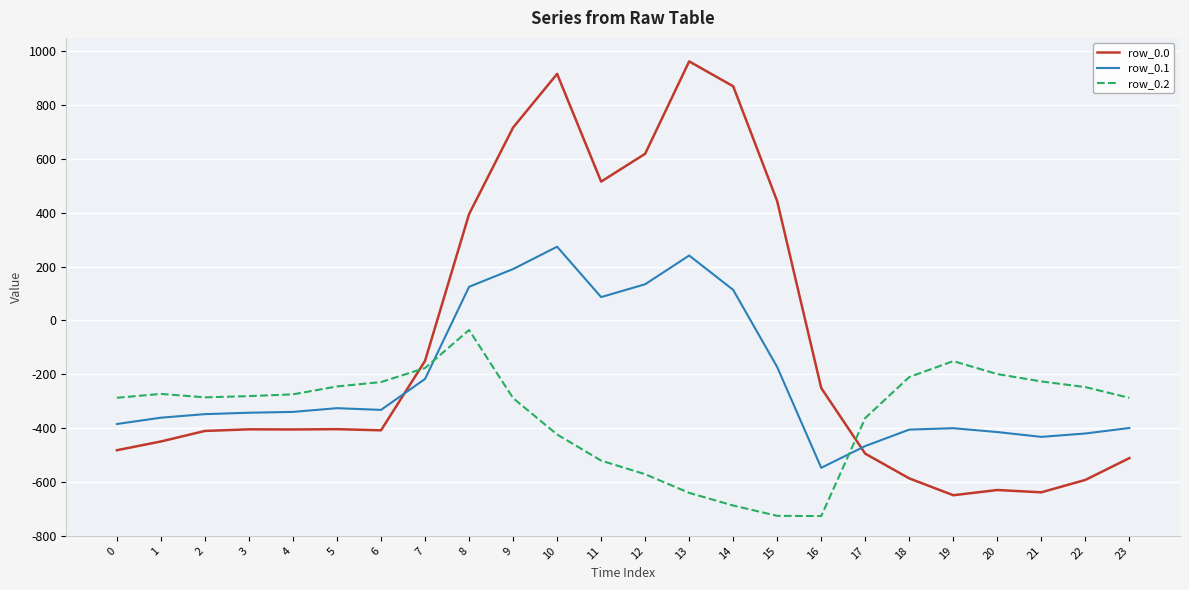

What is the average value of the row_0.2 series?

-348.1